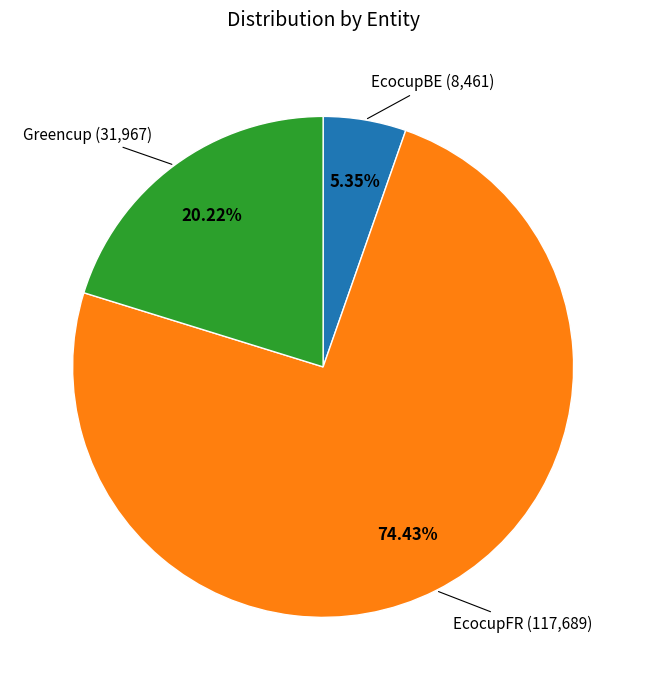

Approximately how many times larger is the value at EcocupFR compared to Greencup?

3.7